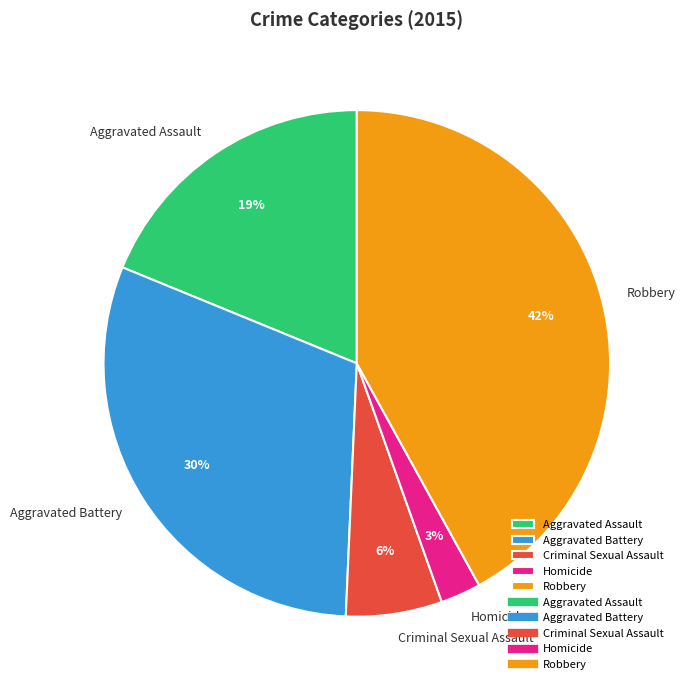

True or false: Aggravated Assault accounts for 19% of the total.

True